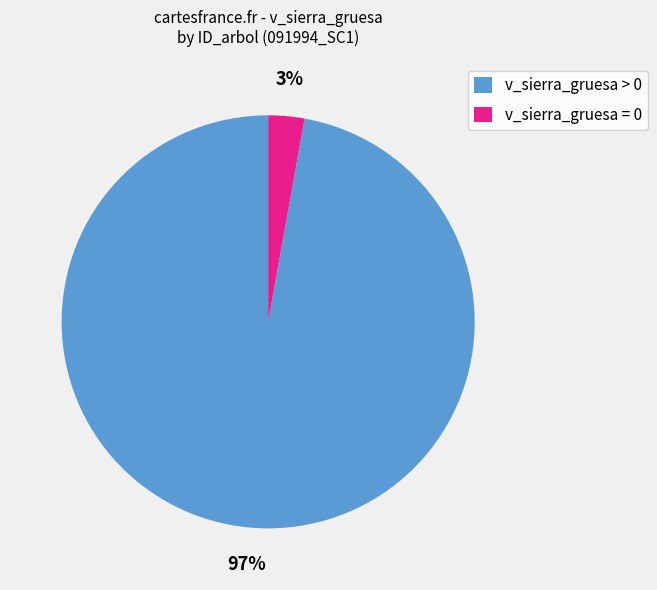

To the nearest percent, what percentage of the pie is v_sierra_gruesa > 0?

97%